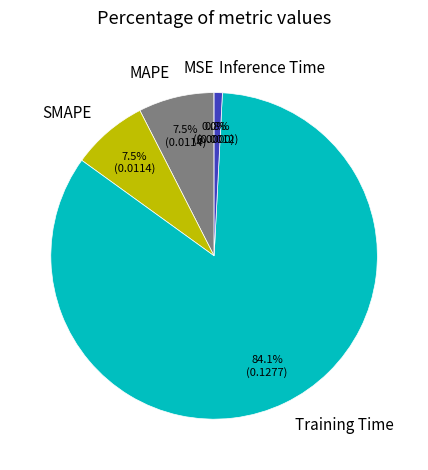

Does Training Time represent more than half of the total?

Yes